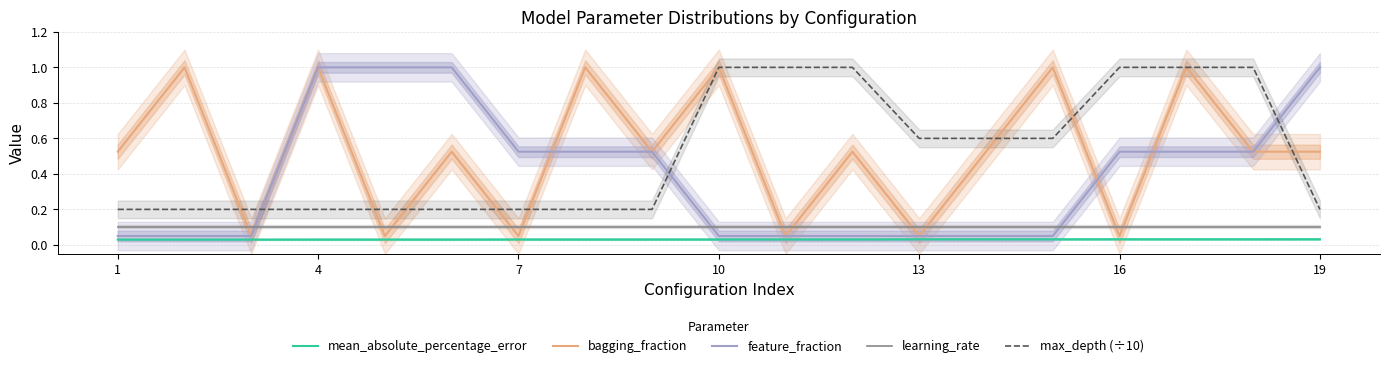

True or false: max_depth (÷10) has more than 2 points higher than both neighbors.

False